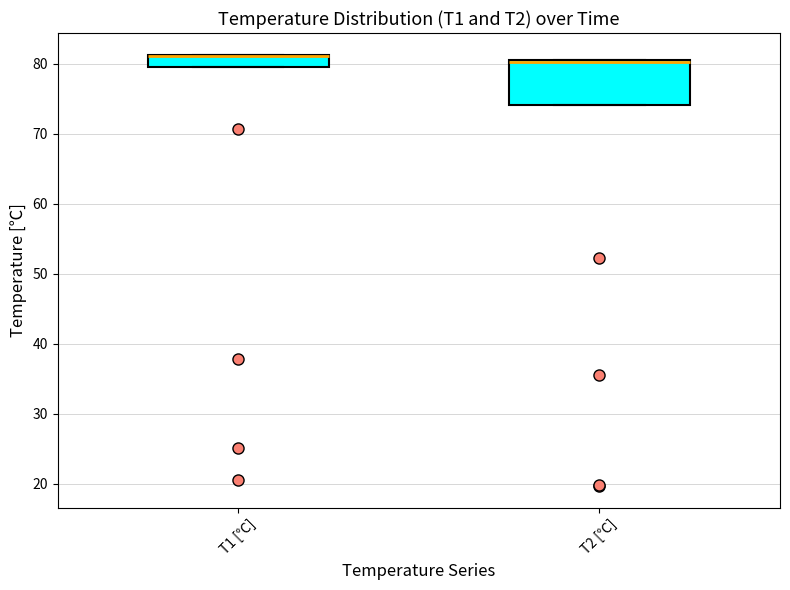

Reading left to right, transcribe this box plot: for each box, give where its median line is, the range the box spans, and where its two whiskers end, as read against the y-axis. The values are not printed on the chart, so give them approximately, as read against the axis.

T1 [℃]: median 81 (drawn on the box's upper edge), box 80 to 81, whiskers 80 to 81
T2 [℃]: median 80 (drawn on the box's upper edge), box 74 to 81, whiskers 74 to 81